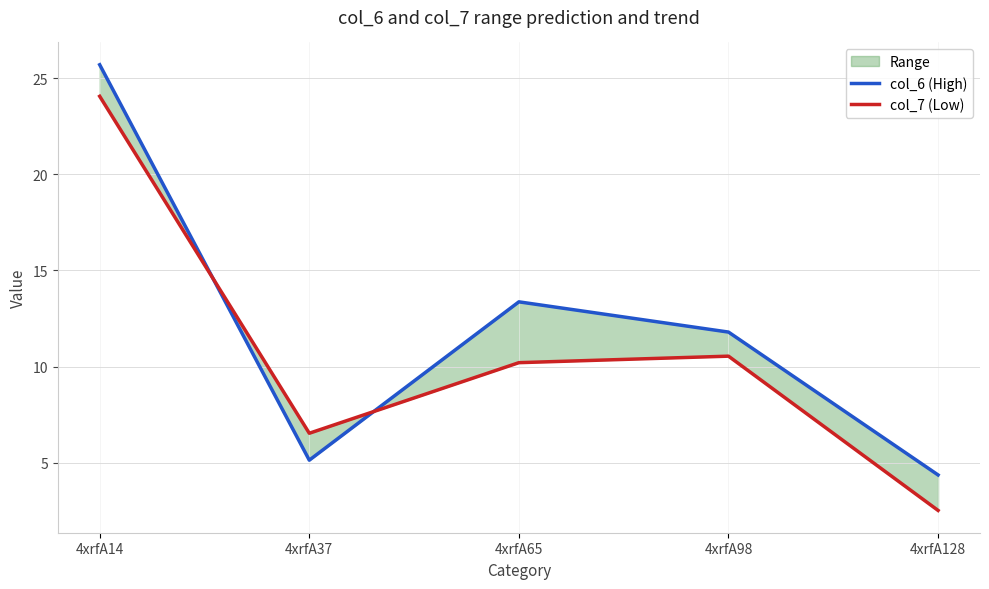

Which series has the largest total across all categories?

col_6 (High)